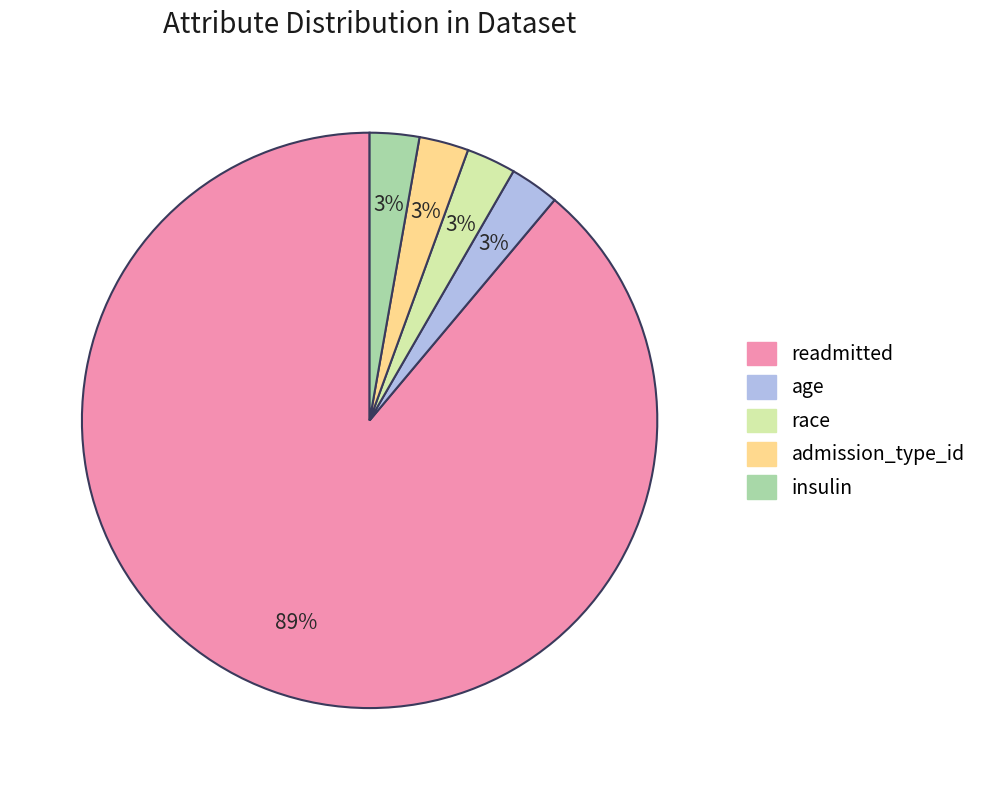

What is the ratio of the value at insulin to the value at age?

1.0